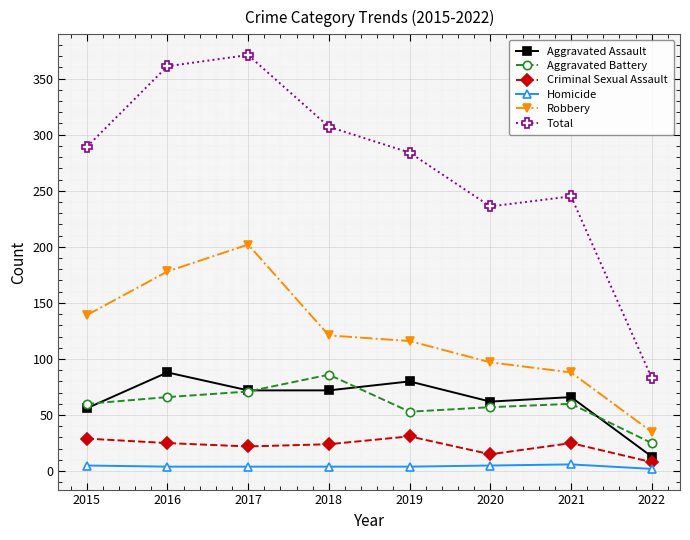

The value of Total at 2017 is 371. True or false?

True